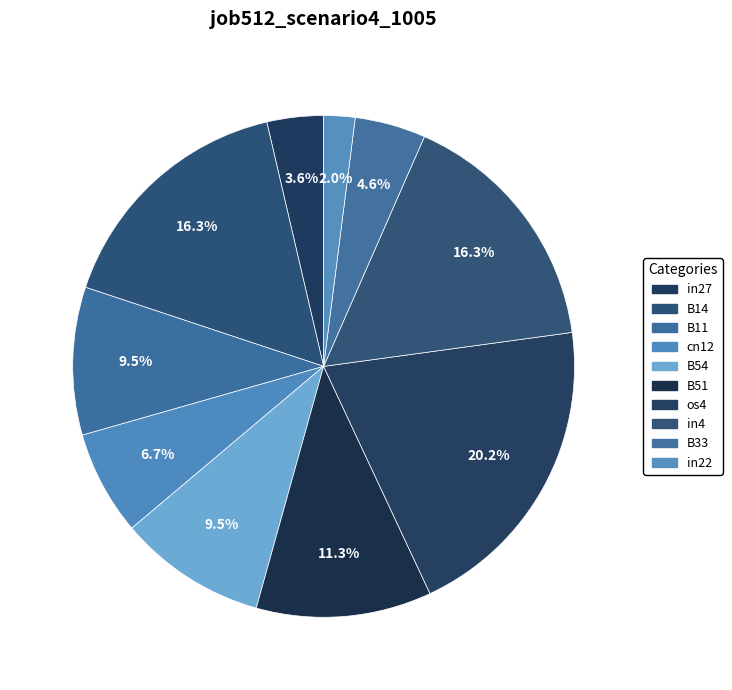

What is the total percentage of in4 and cn12?

23.0%